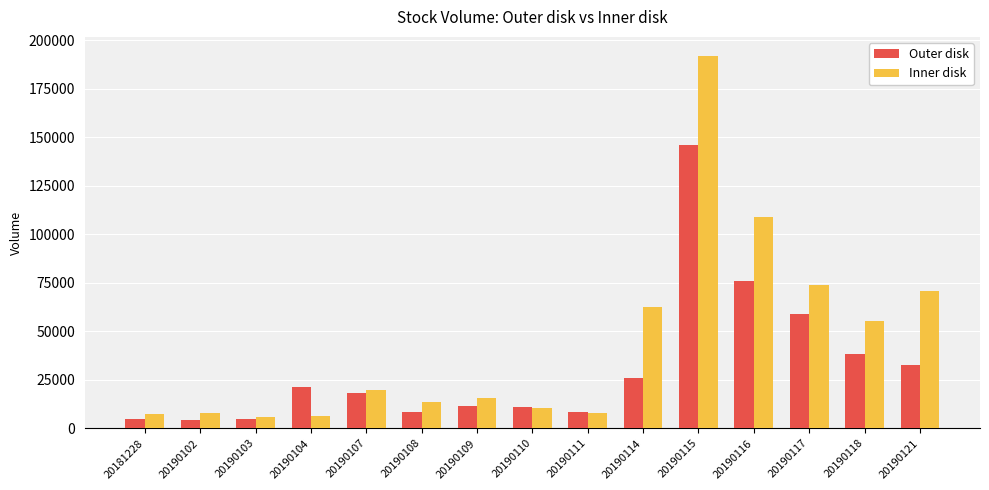

What is the maximum value shown in the chart?

192240